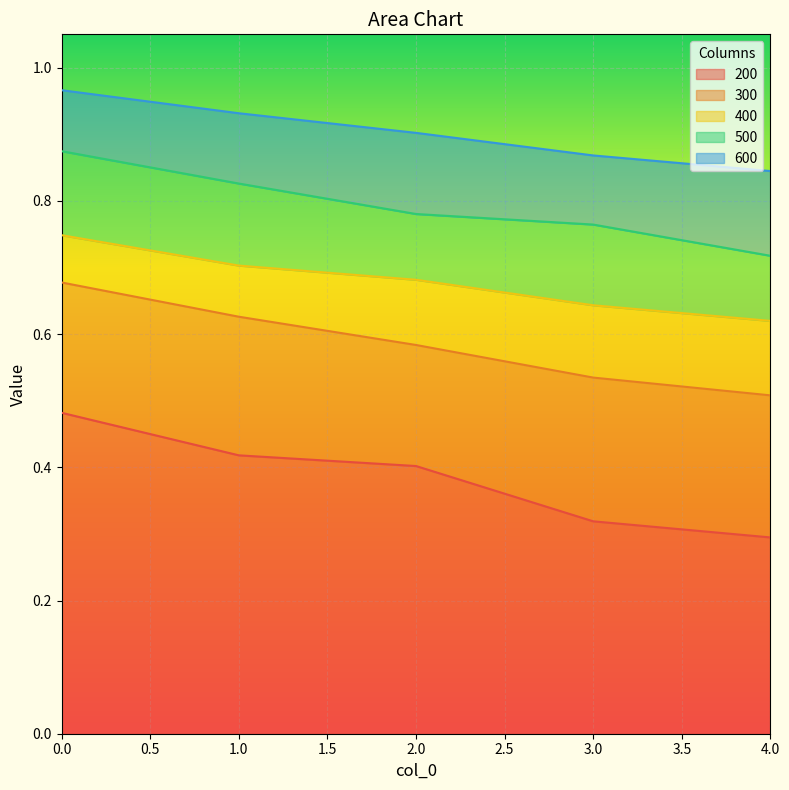

Rank the categories by 500 value from highest to lowest.

0, 1, 2, 3, 4